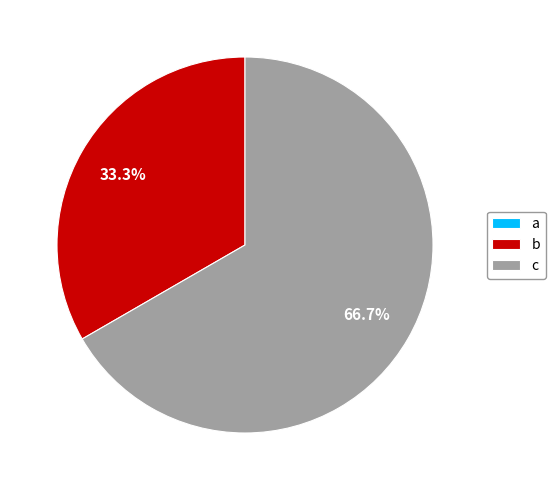

What is the change in value from a to b?

+1